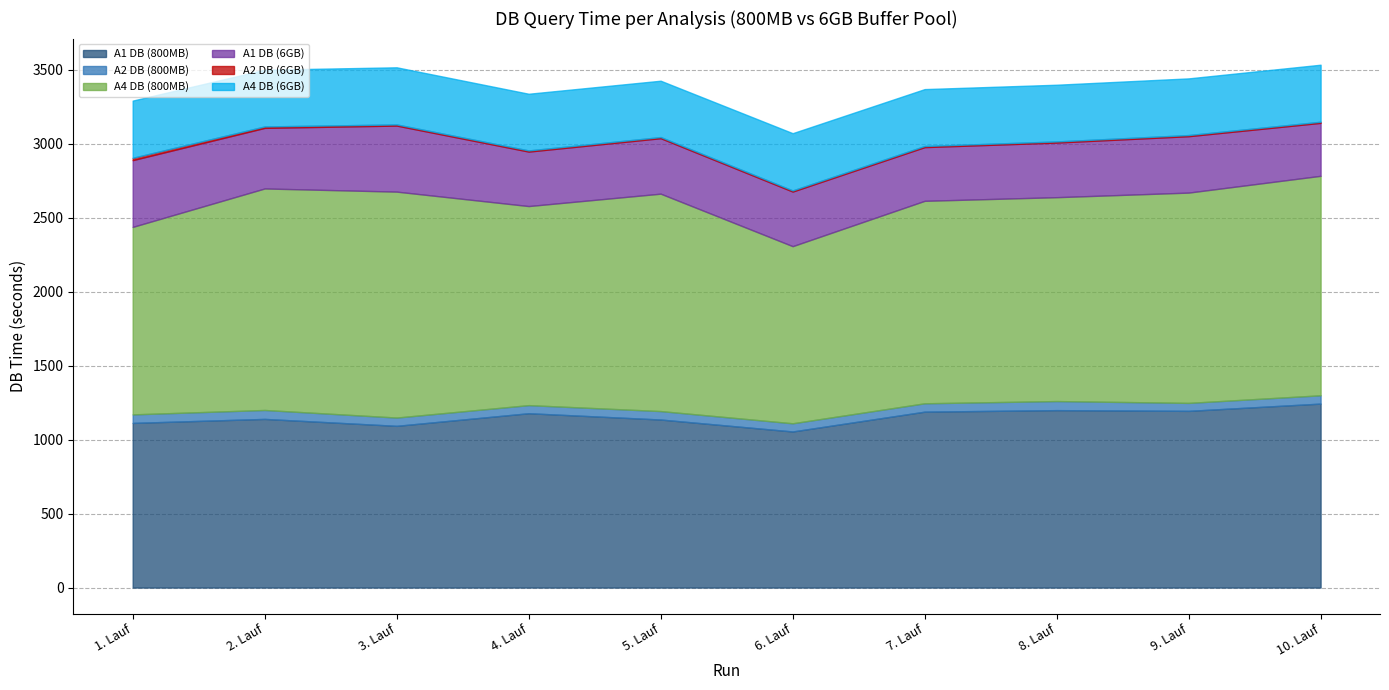

How many intersections are there between A4 DB (6GB) and A1 DB (6GB)?

1